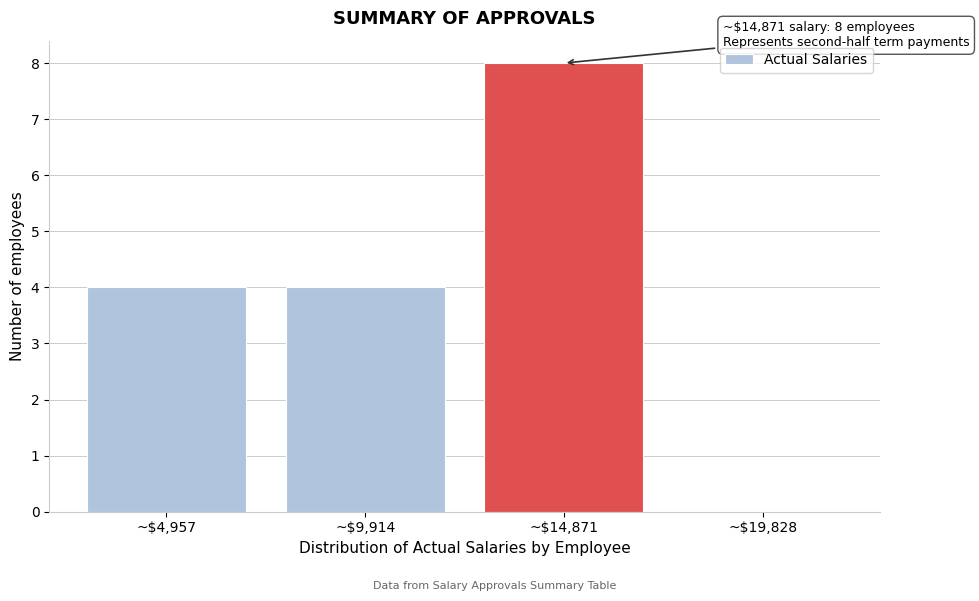

What is the greatest value displayed?

8